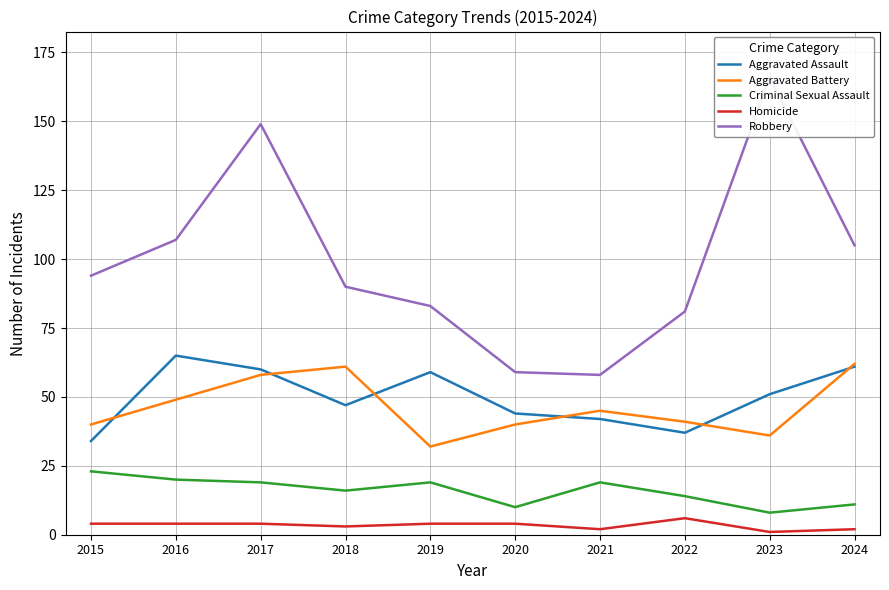

How many lines are shown in the chart?

5